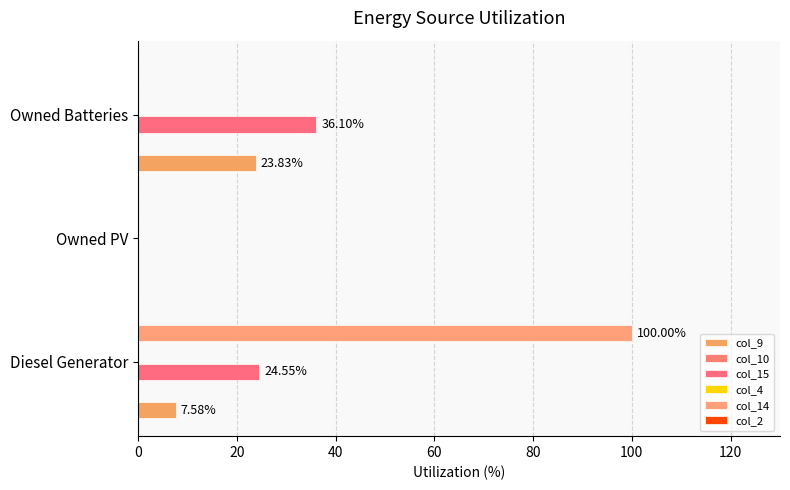

The col_9 series shows 7.6 at Diesel Generator. True or false?

True